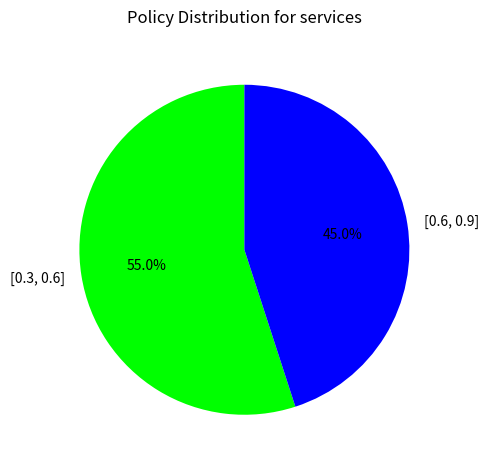

What percentage do [0.3, 0.6] and [0.6, 0.9] together represent?

100.0%